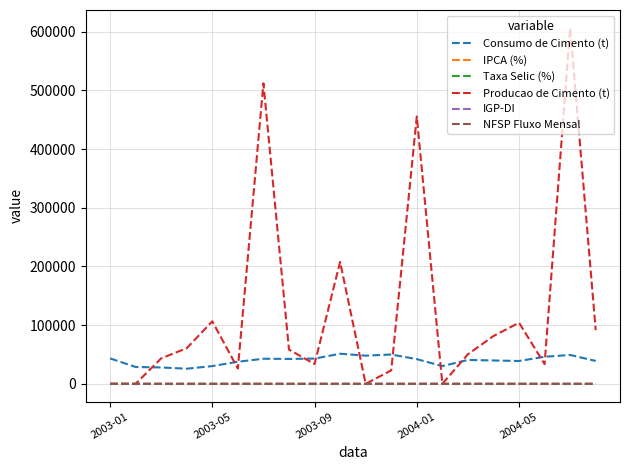

What is the greatest value displayed?

606627.0